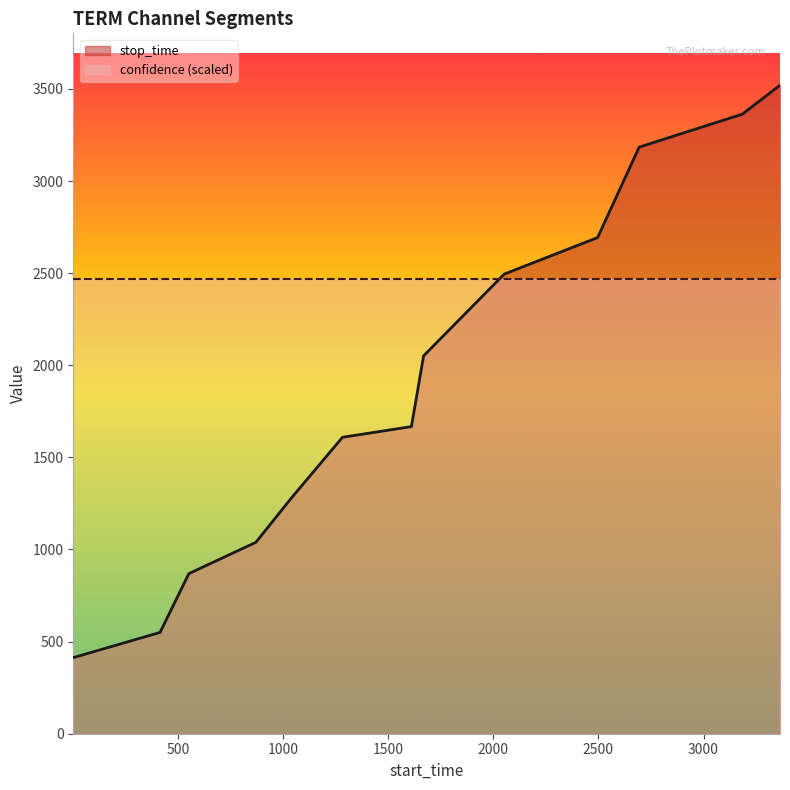

Which category has the lowest value across all series?

1